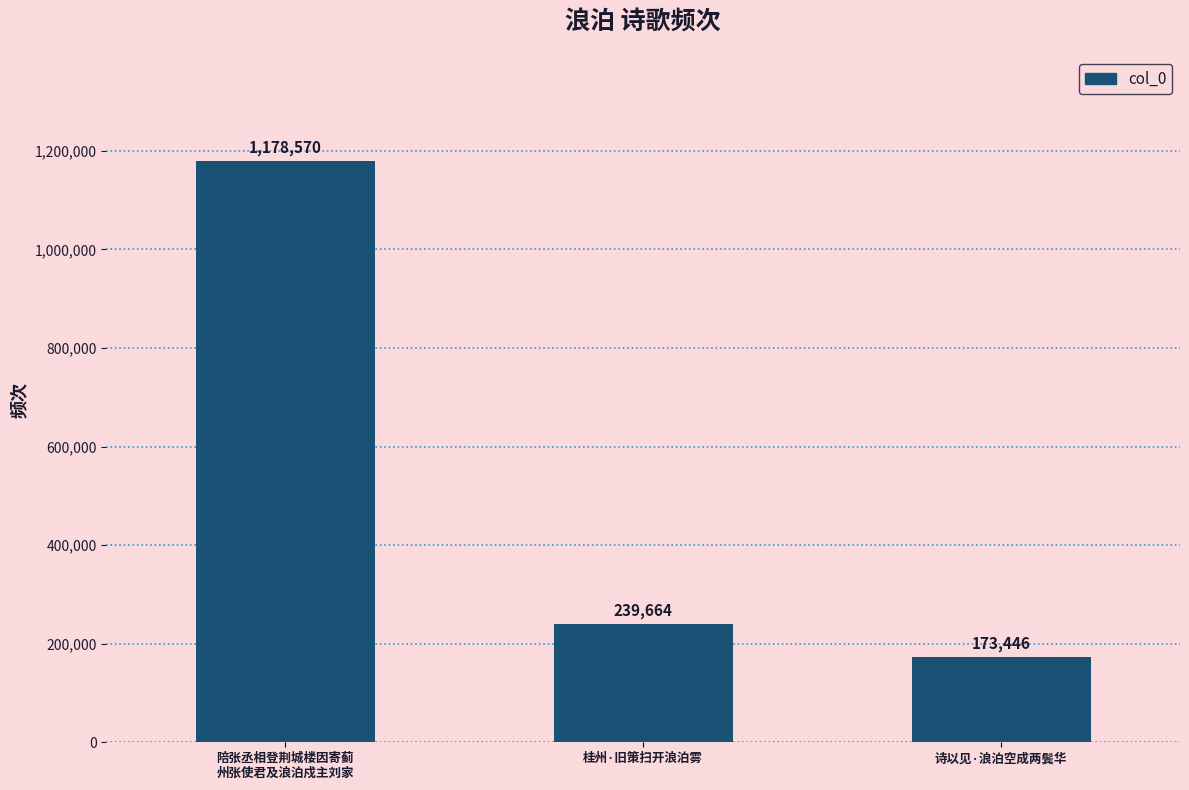

What value does the data have at 诗以见·浪泊空成两鬓华, to the nearest 10?

173450